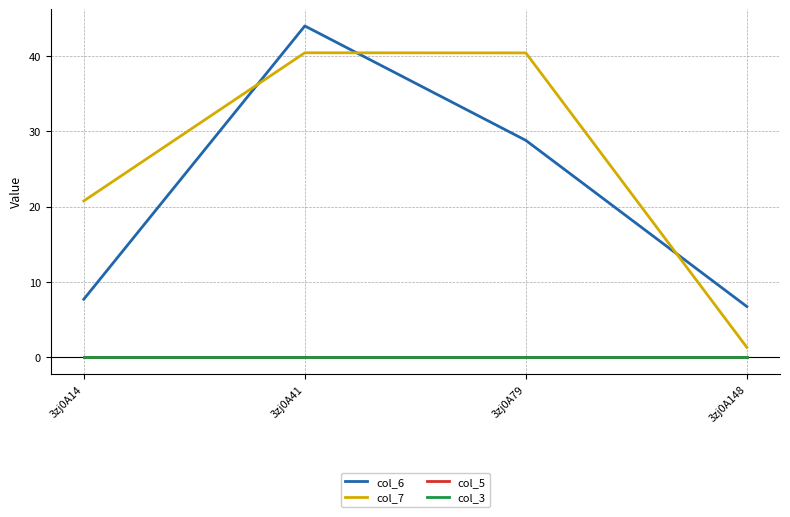

What is the total value across all series at 3zj0A148?

8.1